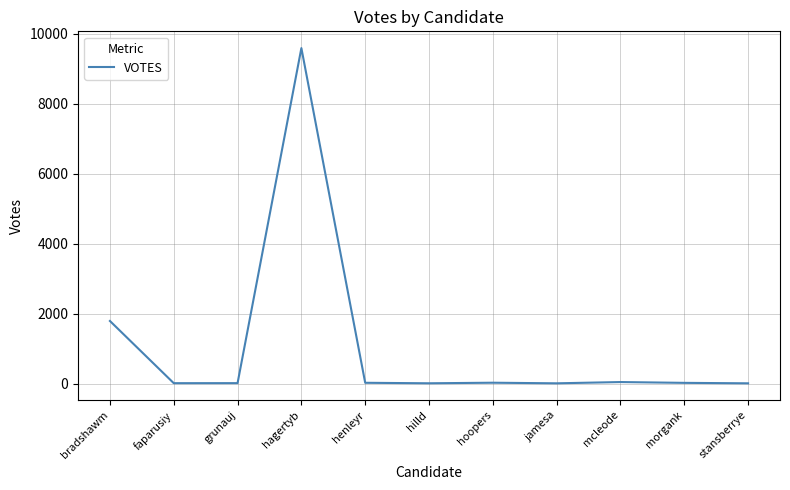

What is the maximum value shown in the chart?

9585